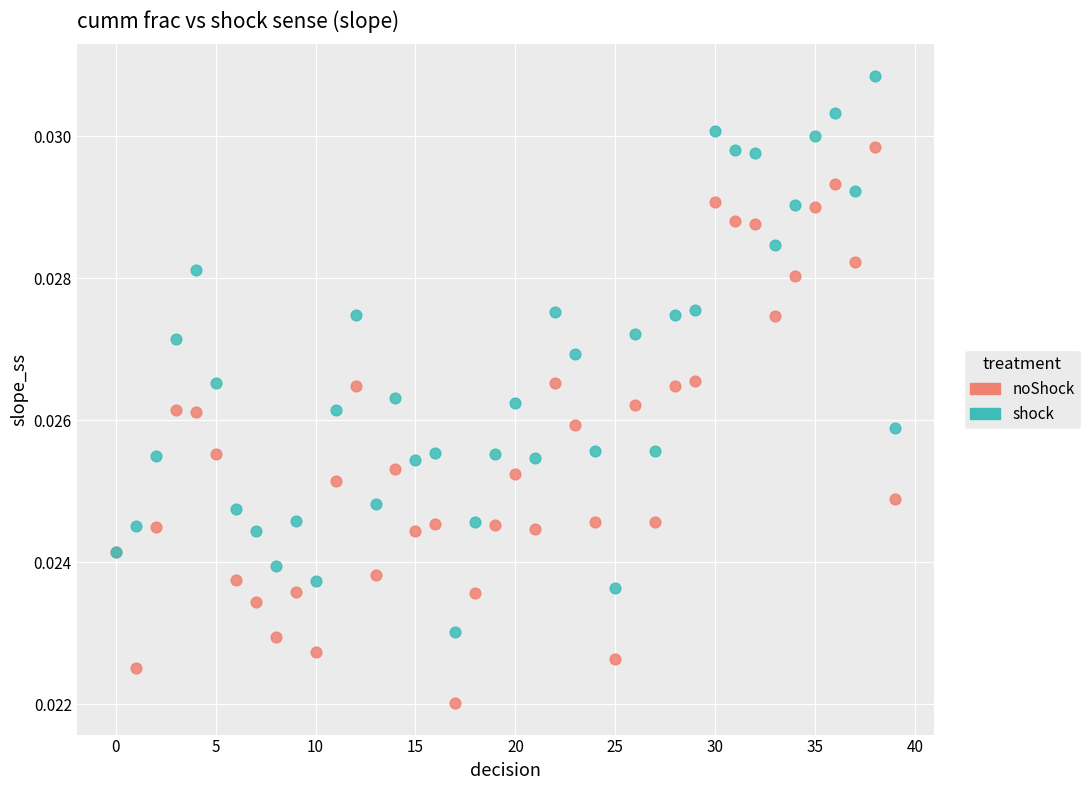

Which series reaches the minimum Y coordinate?

noShock